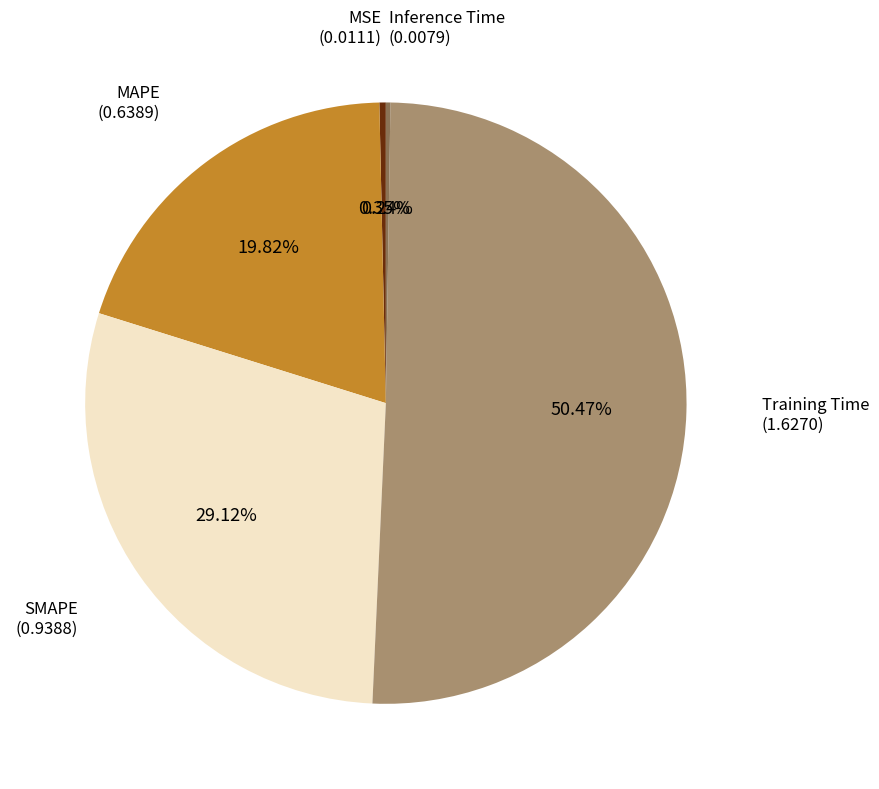

To the nearest percent, what is the difference between the largest and smallest slice percentages?

50%